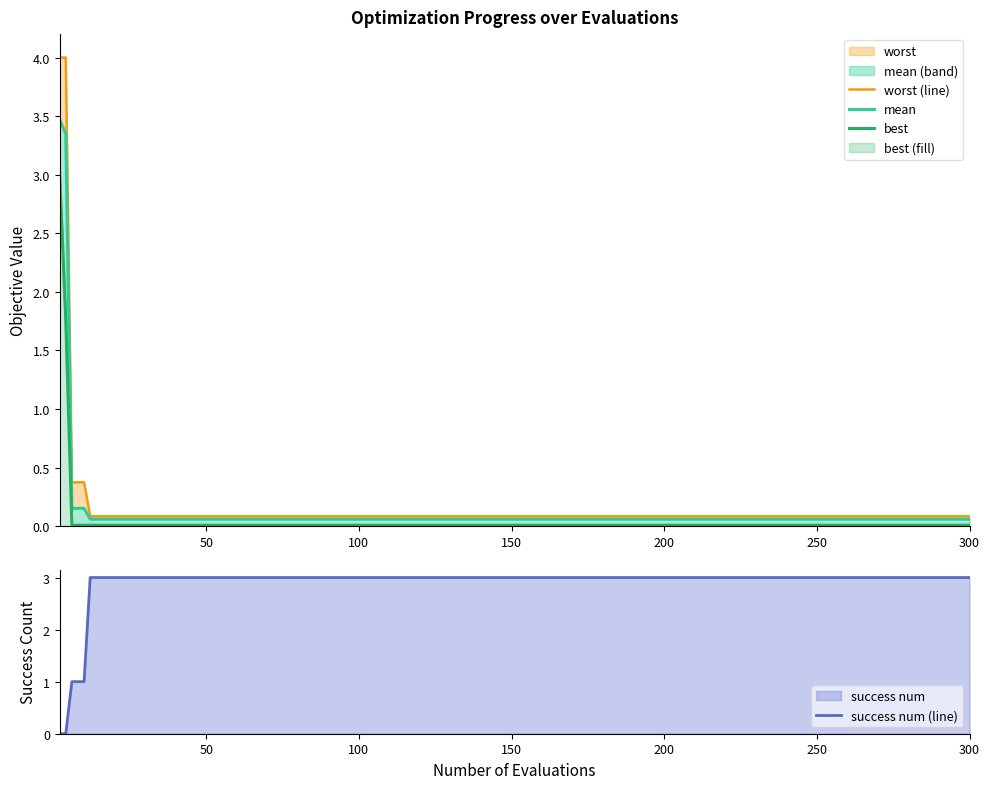

True or false: success num (line) has a value of 3 at 250.

True